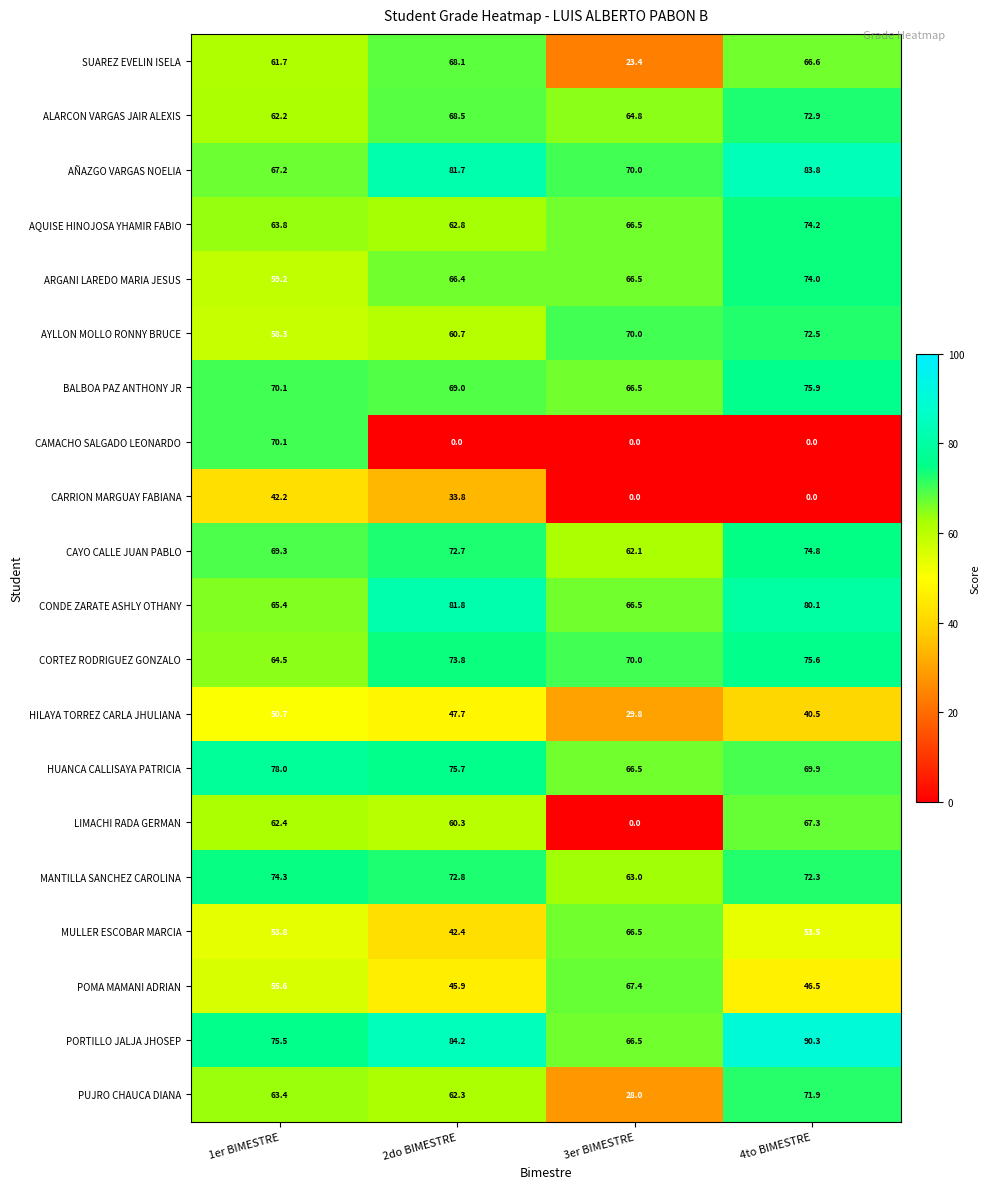

Where does the CONDE ZARATE ASHLY OTHANY series first go above 80?

2do BIMESTRE